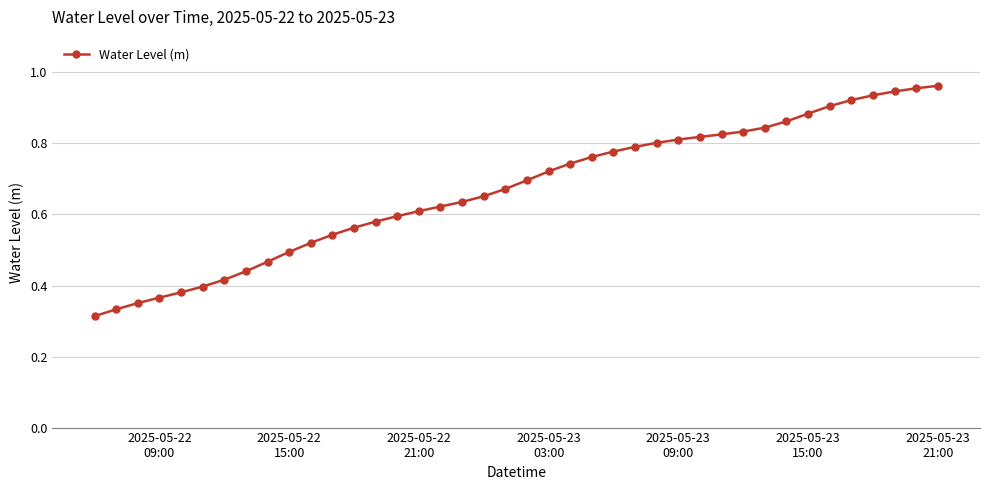

True or false: the data has more than 2 interior local peaks.

False